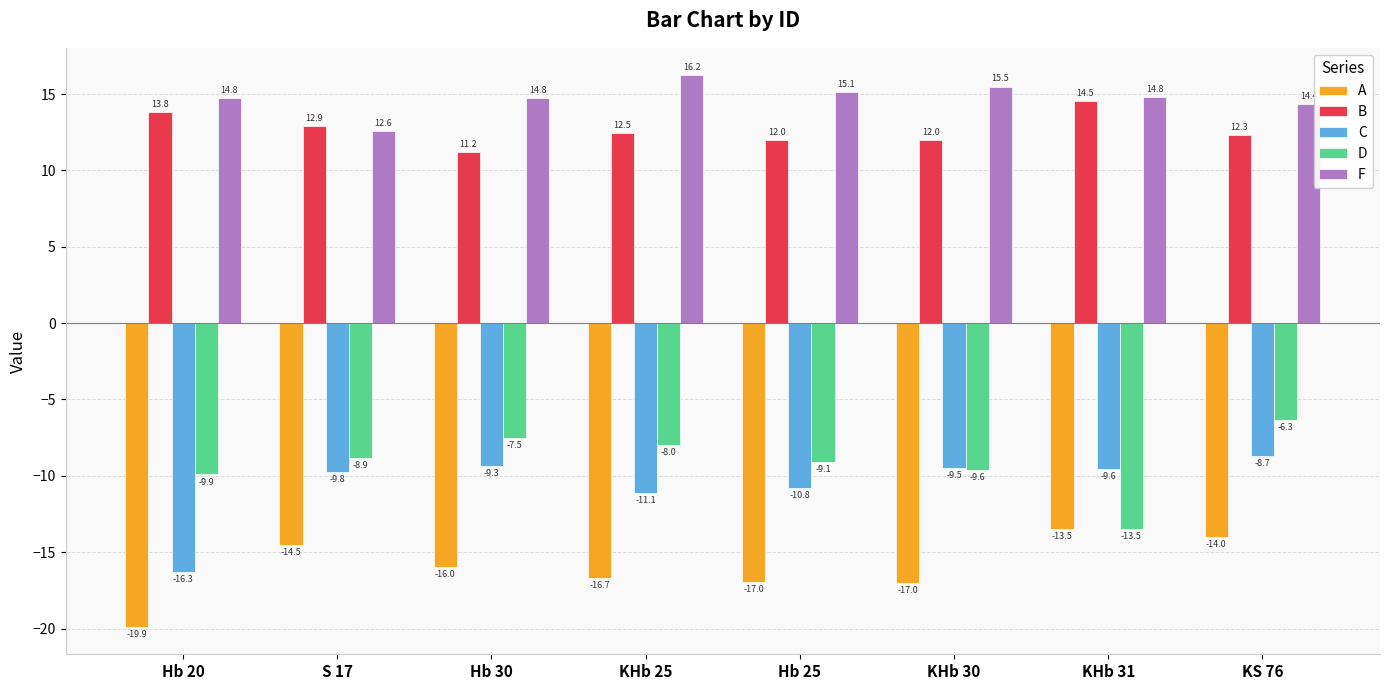

What is the minimum value for B?

11.2